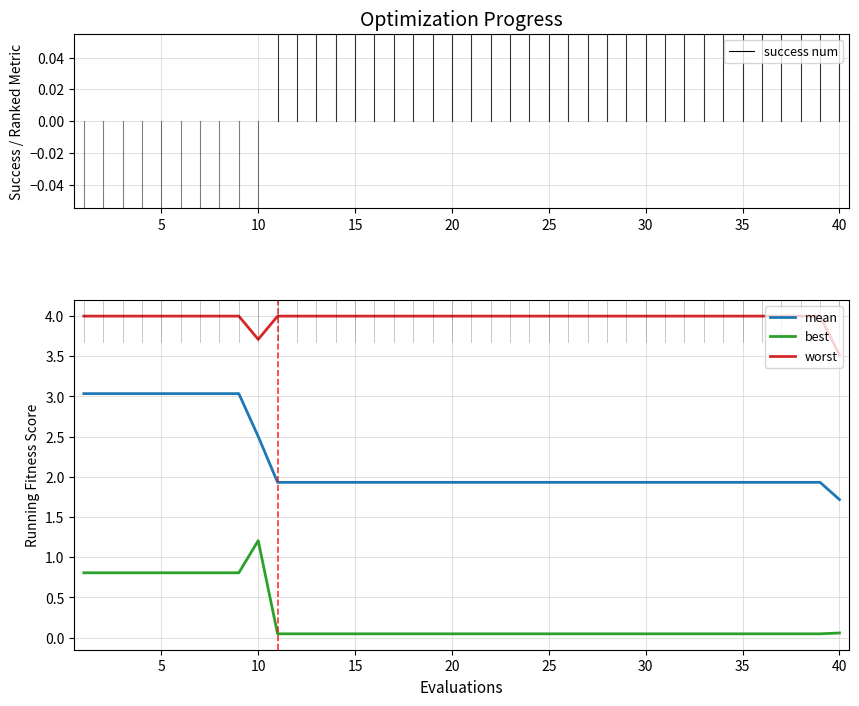

In best, how many points are higher than both neighbors (excluding endpoints)?

1